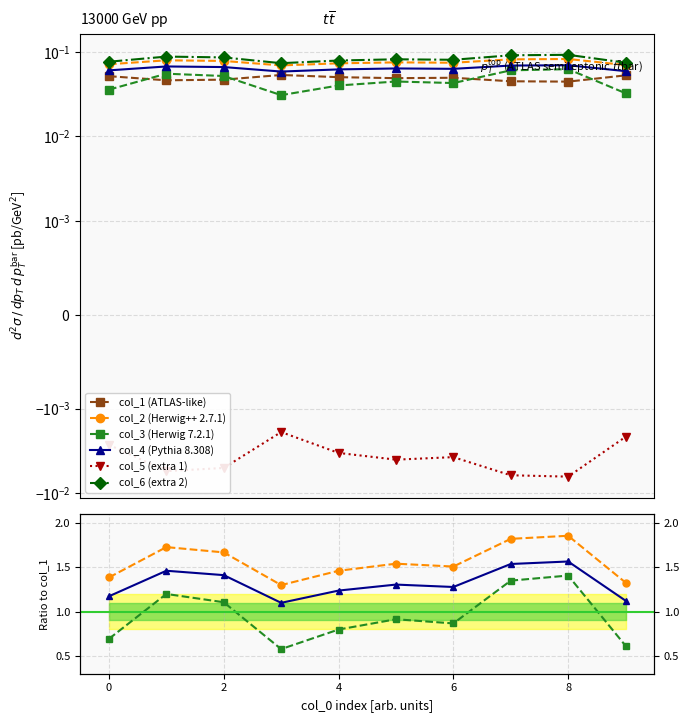

Which label corresponds to the smallest value in the chart?

8